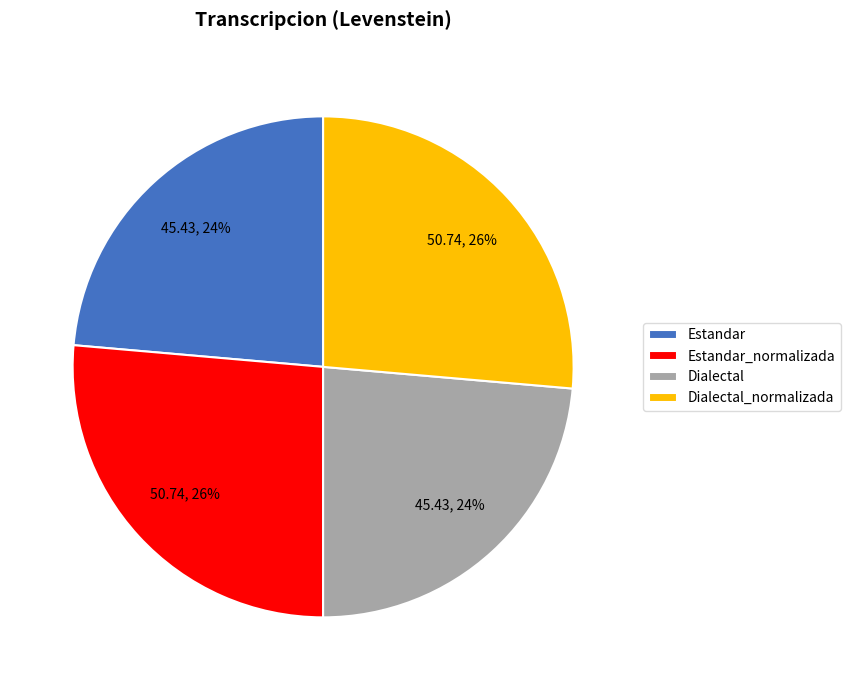

Is it true that Dialectal_normalizada is 16% of the pie?

False